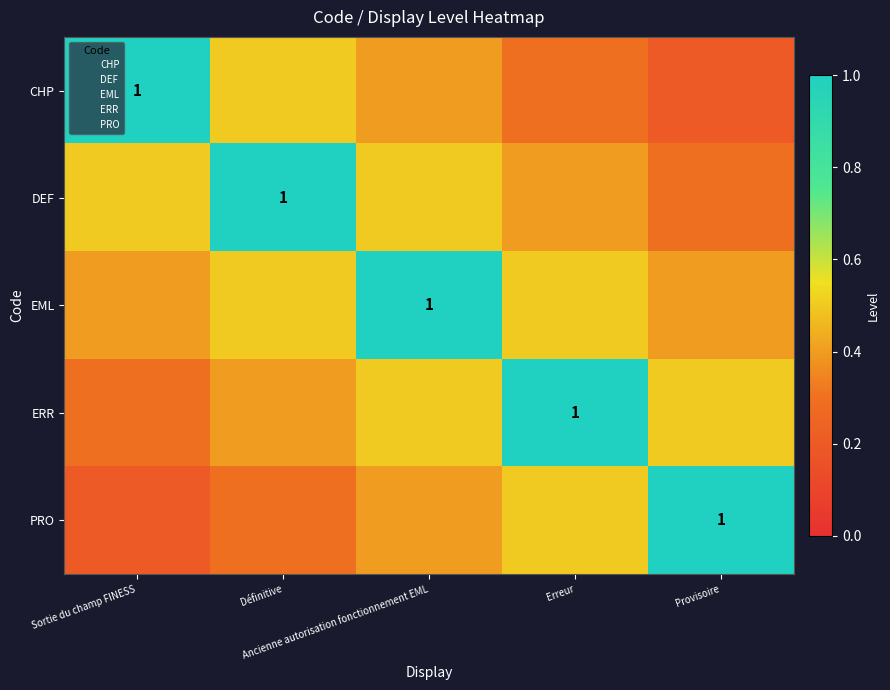

Which has a higher value, Provisoire or Ancienne autorisation fonctionnement EML?

Ancienne autorisation fonctionnement EML